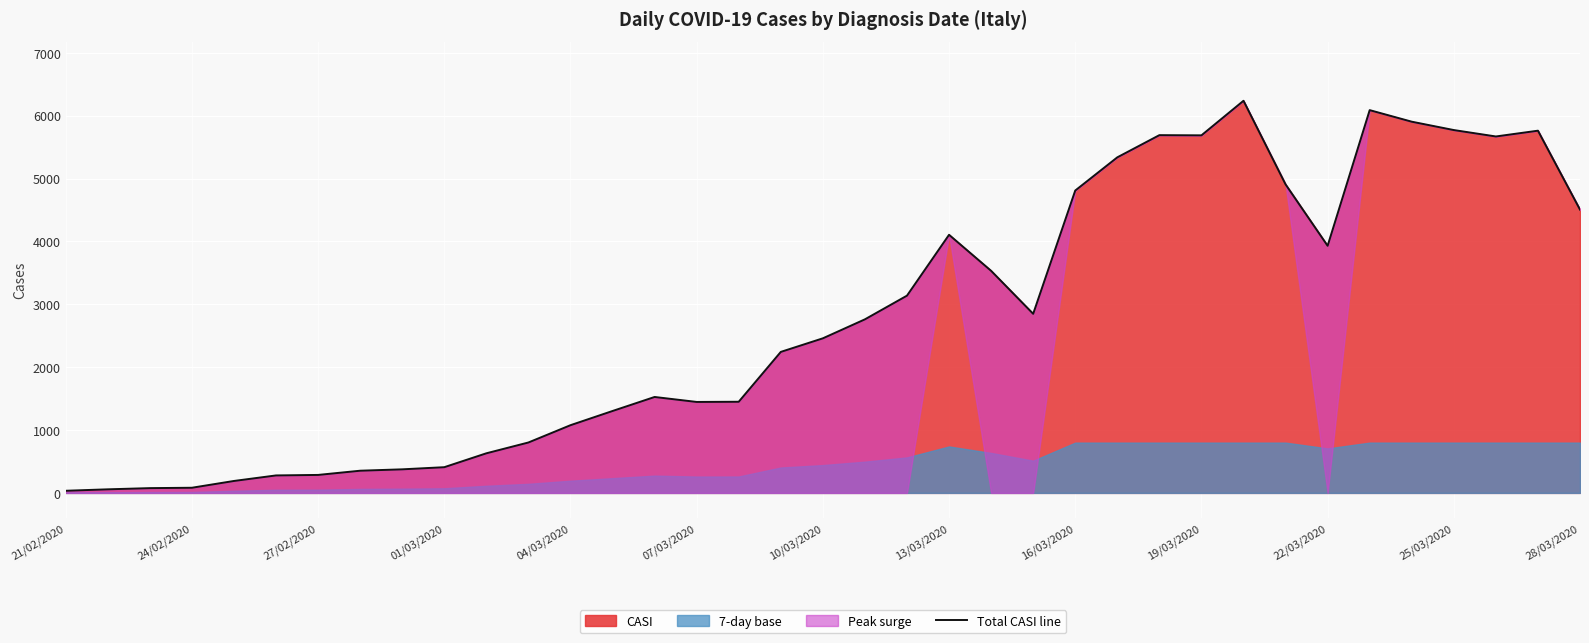

Does the chart display data point markers on the line(s)?

No